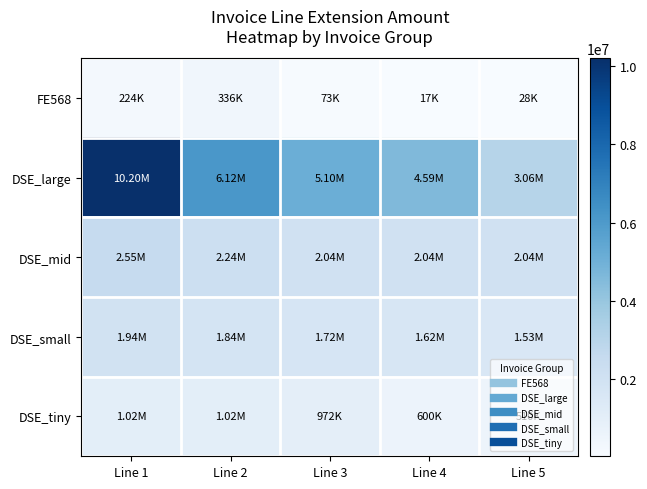

Which series has the widest spread of values?

DSE_large